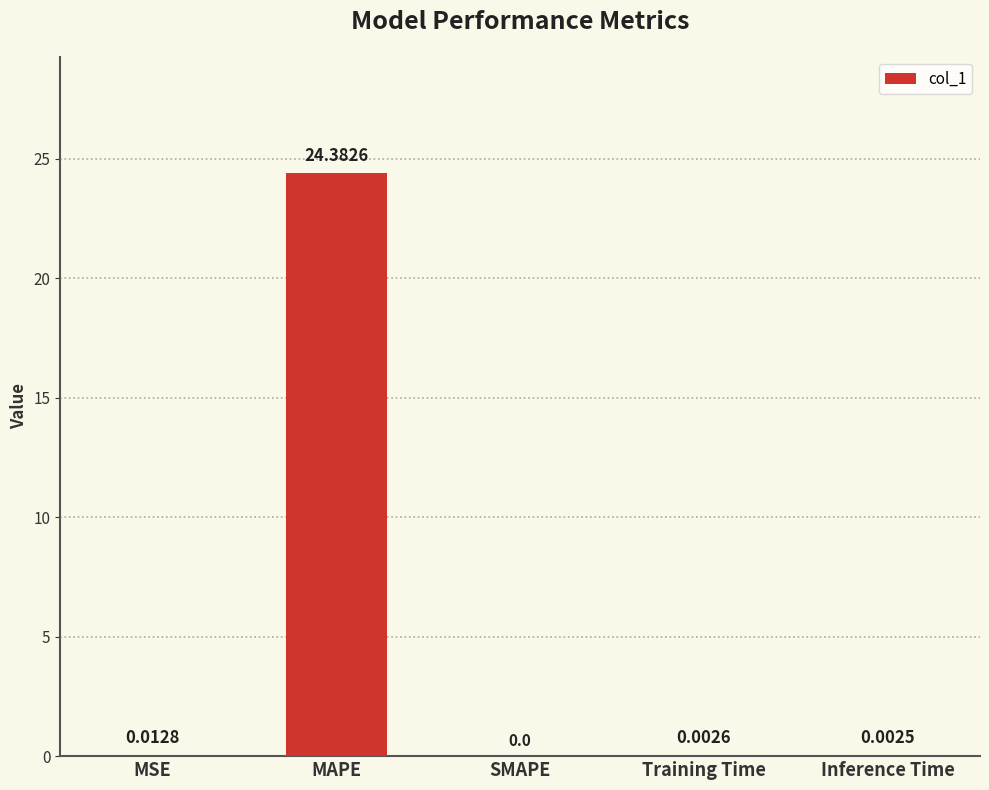

Which category has the highest value across all series?

MAPE